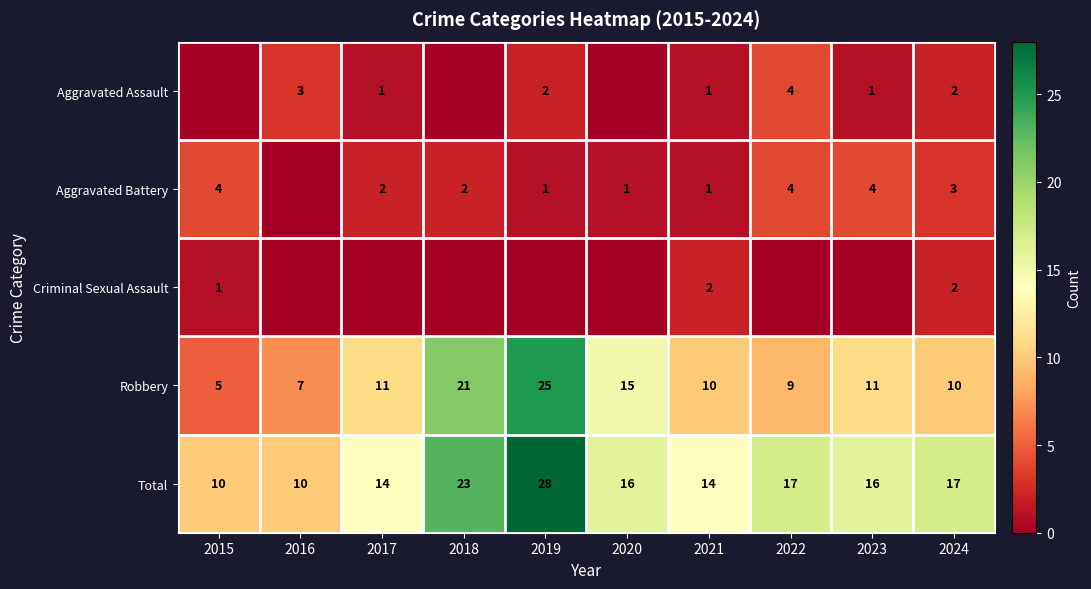

What is the difference between the Robbery values at 2019 and 2020?

10